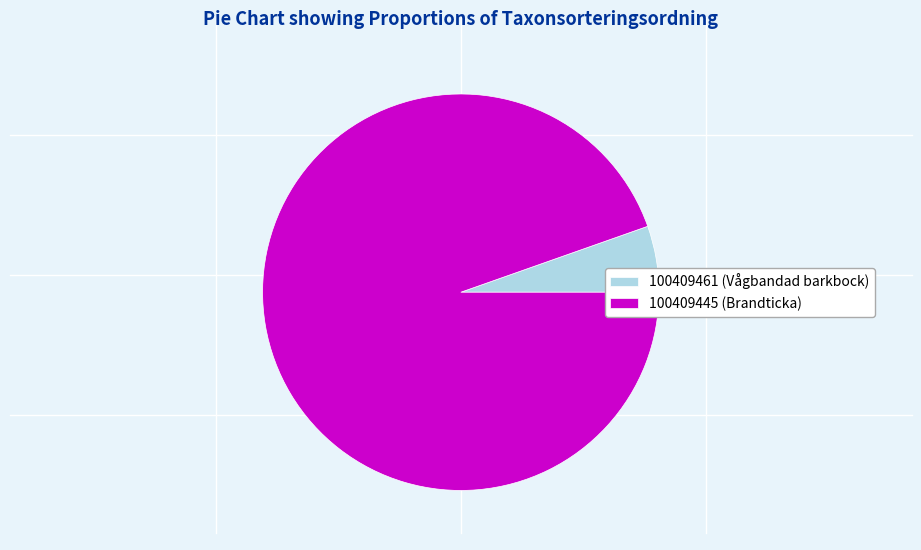

Which has a higher value, 100409445 (Brandticka) or 100409461 (Vågbandad barkbock)?

100409445 (Brandticka)